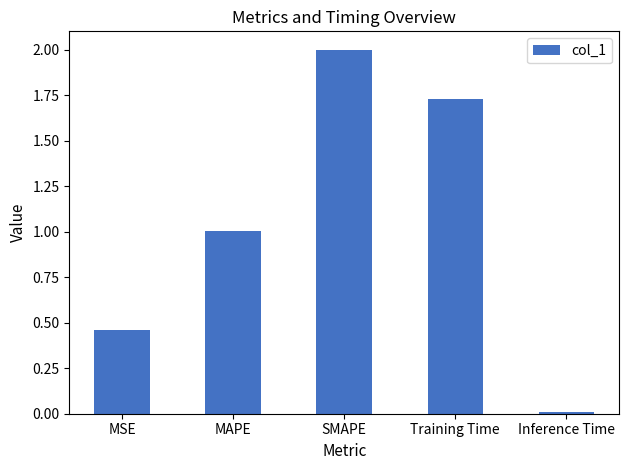

Where is the data nearest to the value 1?

MAPE